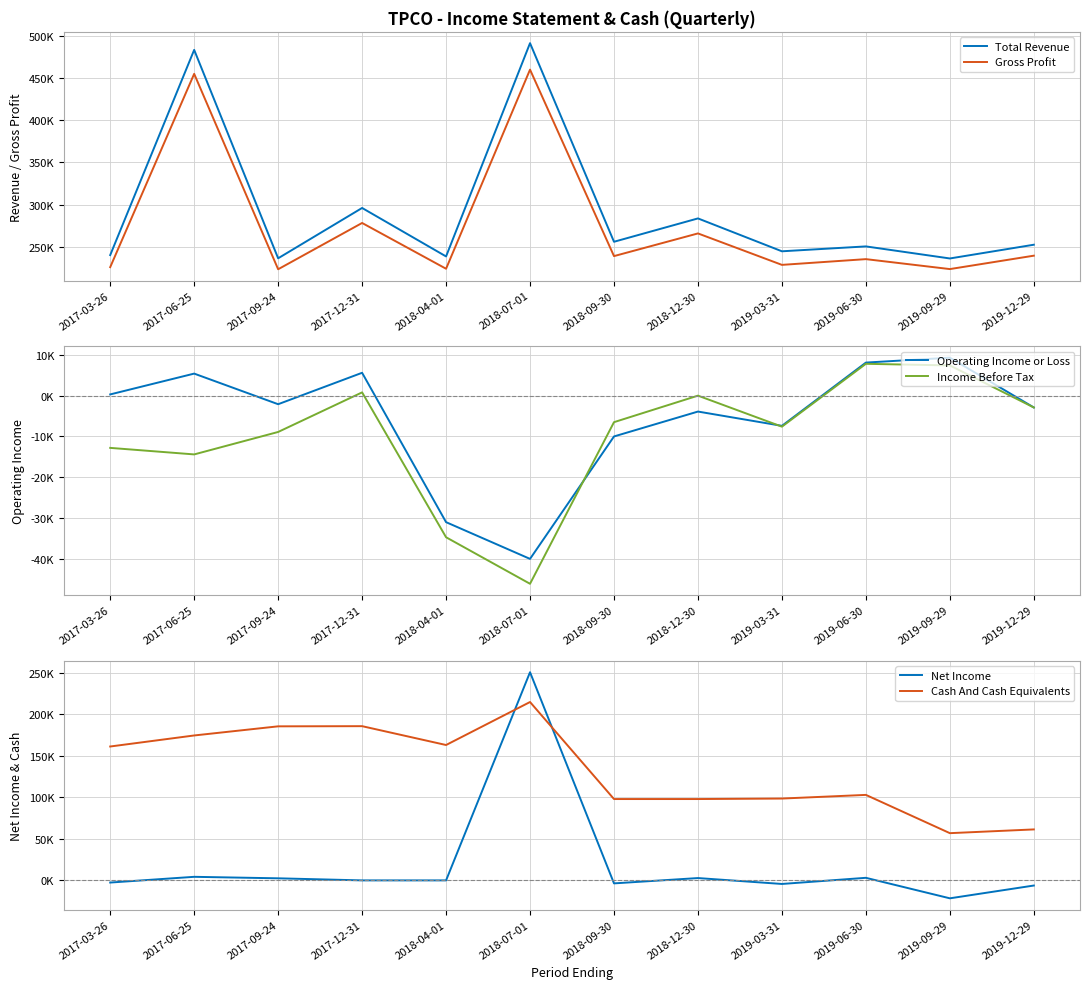

How many interior local peaks does the Income Before Tax series have?

3